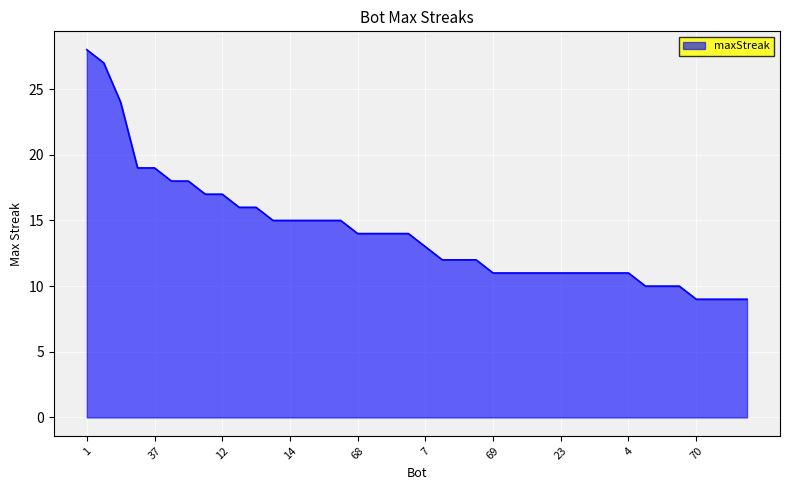

What is the difference between the maximum and minimum values?

19